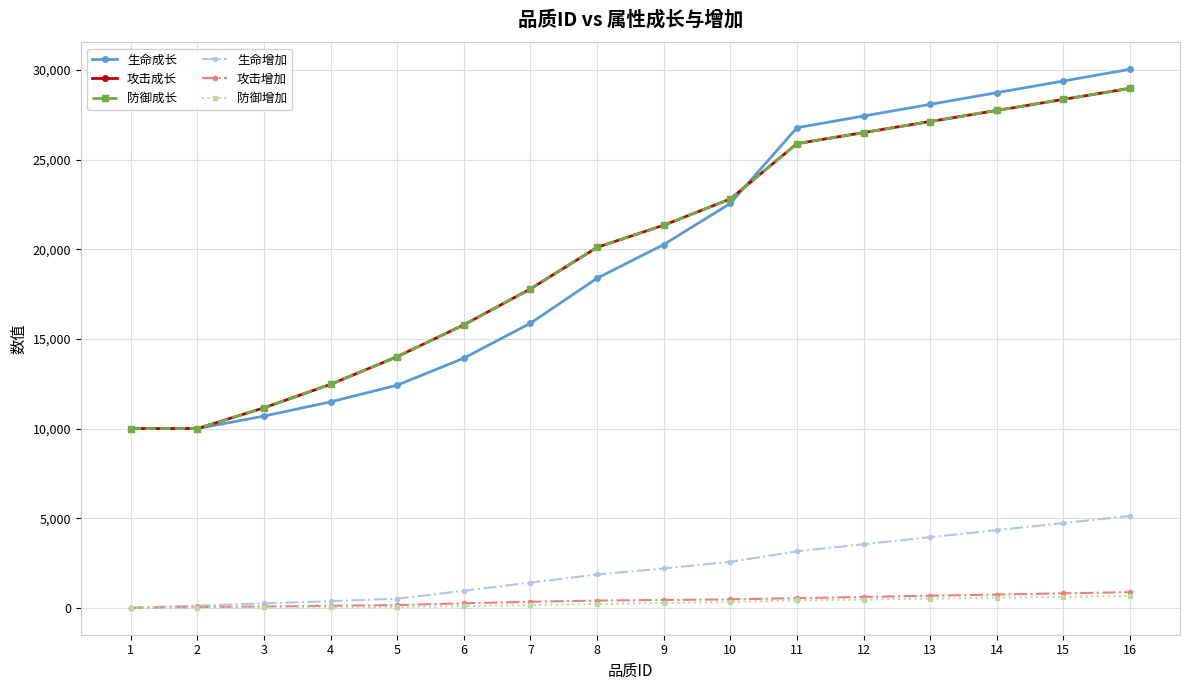

What is the greatest value displayed?

30046